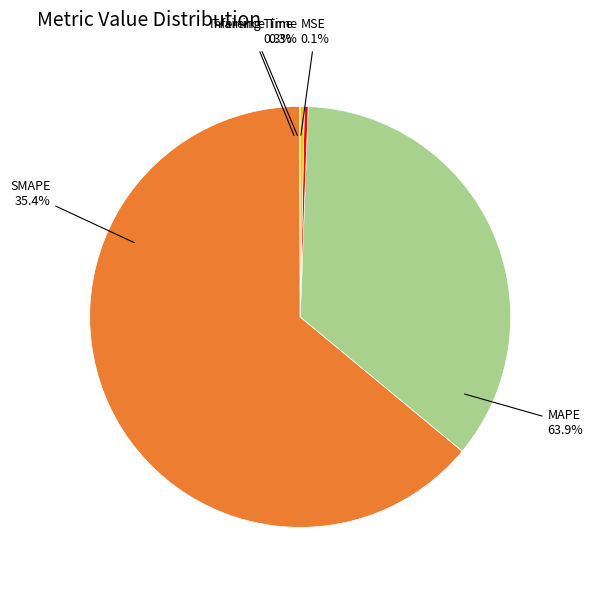

How many segments does this pie chart have?

5